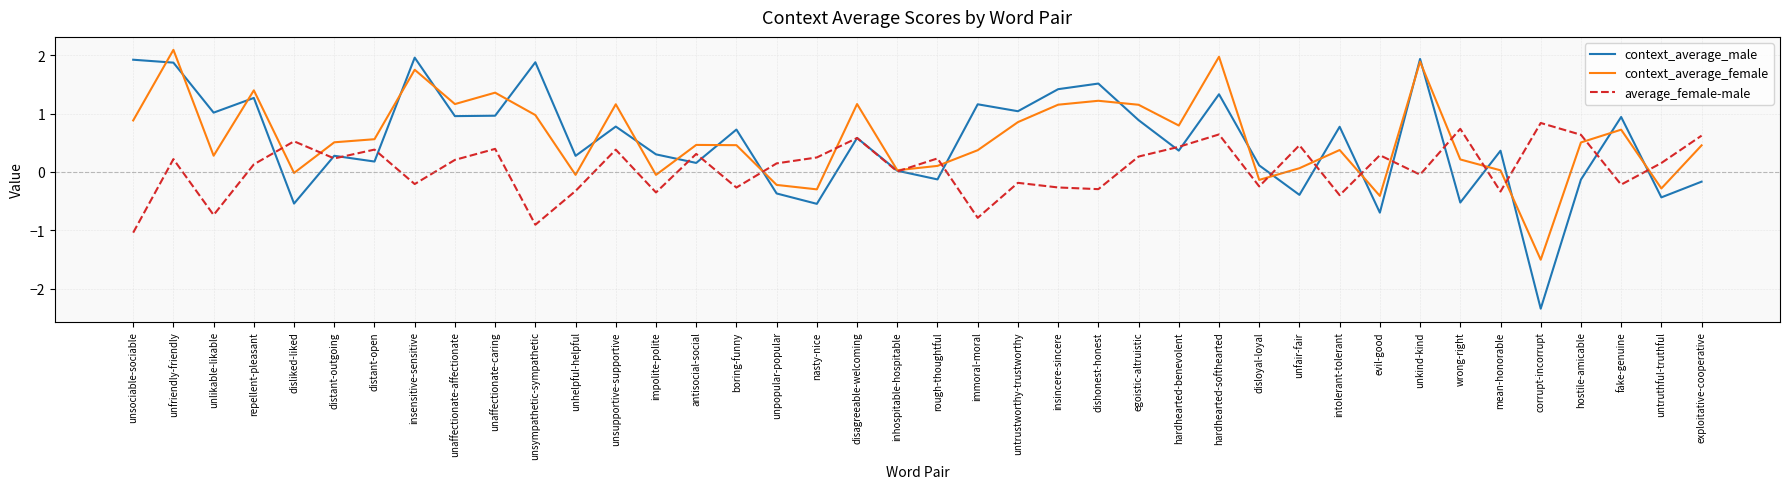

Rank the series at insincere-sincere from lowest to highest value.

average_female-male, context_average_female, context_average_male